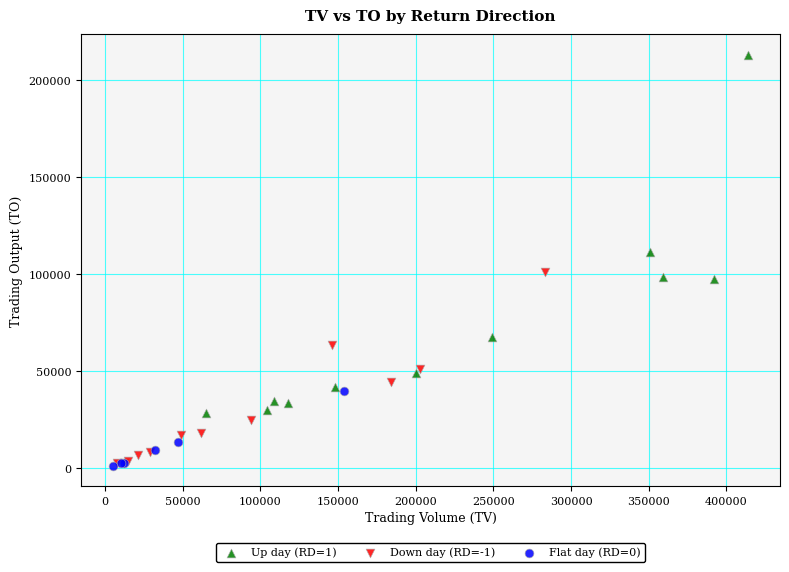

Which series has the largest Y range (max minus min)?

Up day (RD=1)